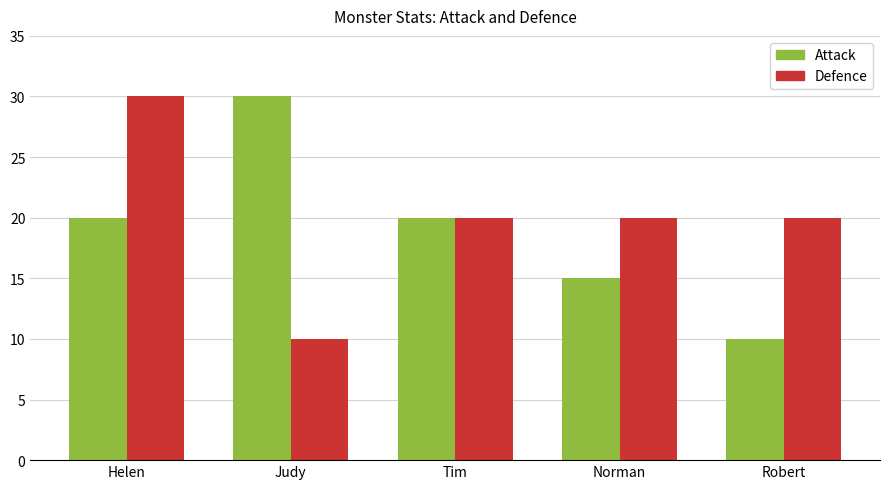

How many distinct data groups are displayed?

2